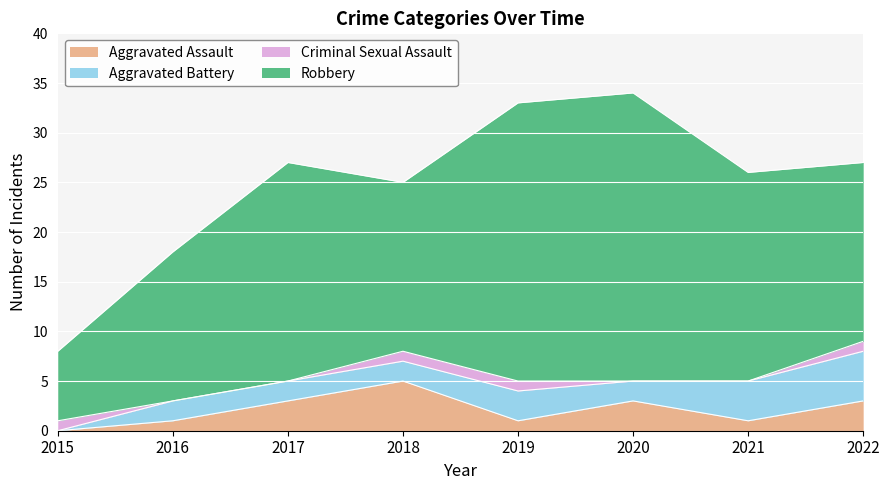

List the labels in order of Robbery value, smallest first.

2015, 2016, 2018, 2022, 2021, 2017, 2019, 2020